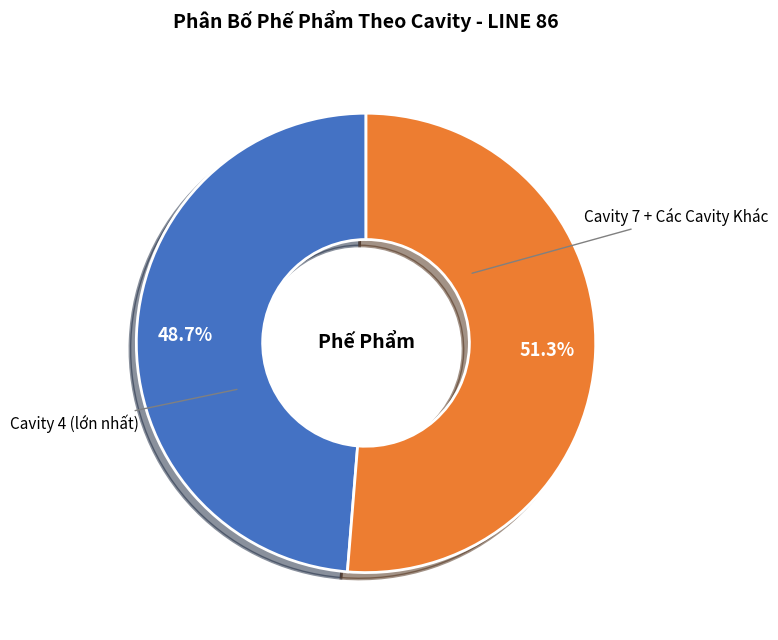

Is there any slice that represents more than half of the pie?

Yes